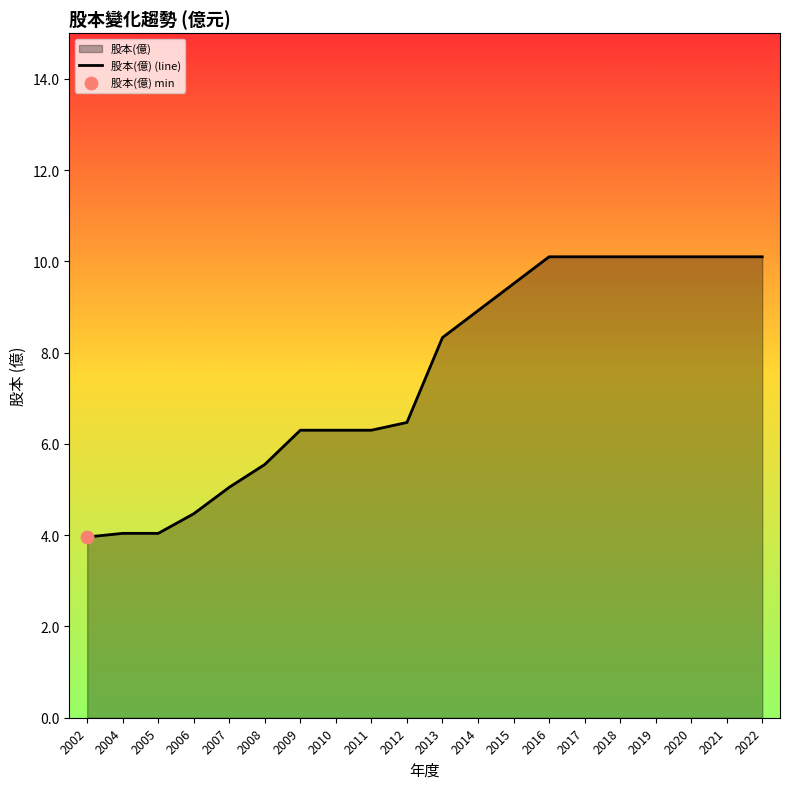

What is the change in value from 2012 to 2021?

+3.6